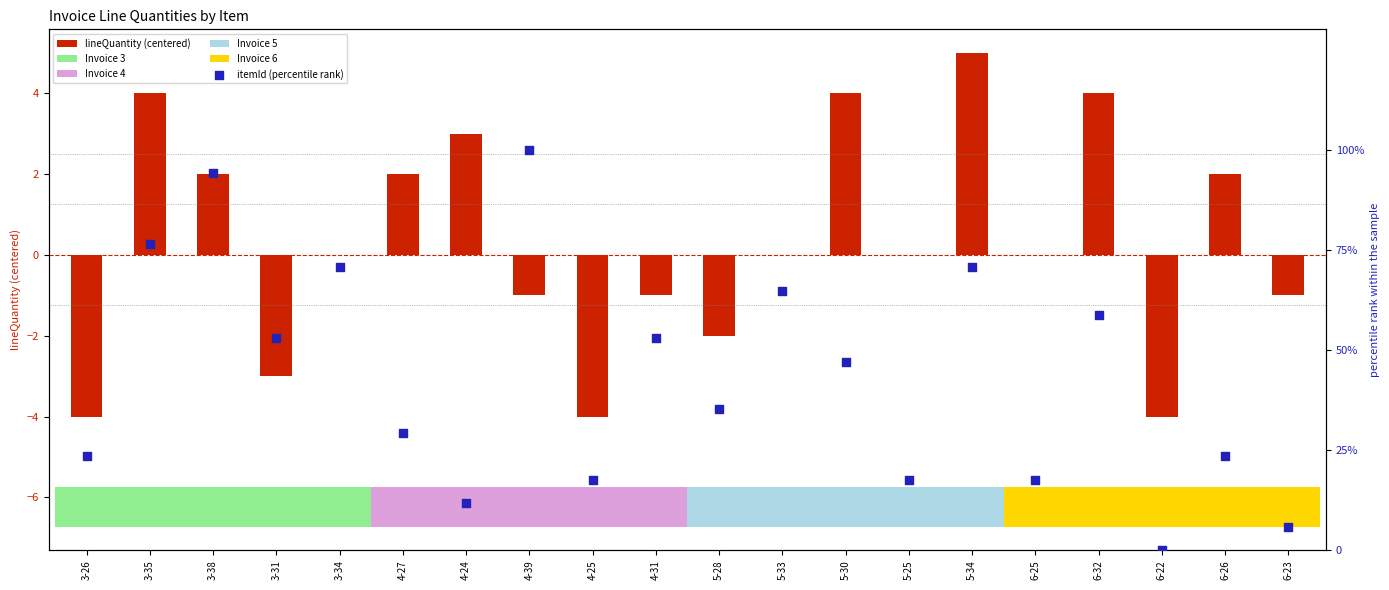

At how many categories does at least one series exceed 18?

14